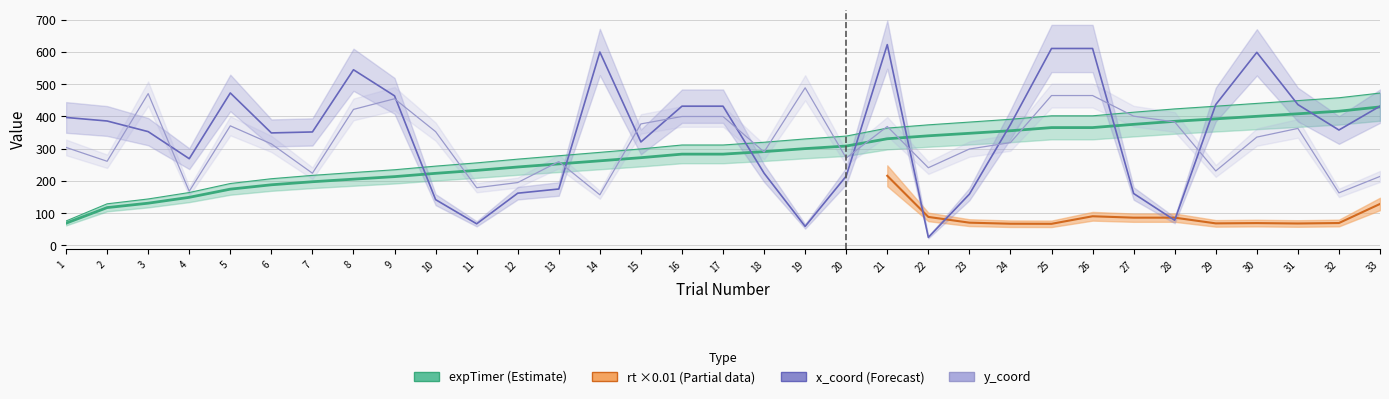

What is the average value of the expTimer series?

282.2